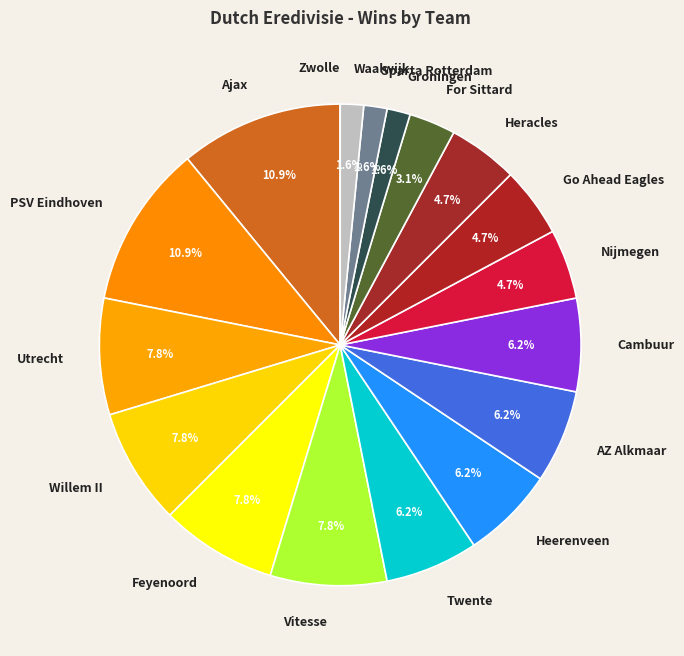

Between AZ Alkmaar and Utrecht, which is larger?

Utrecht